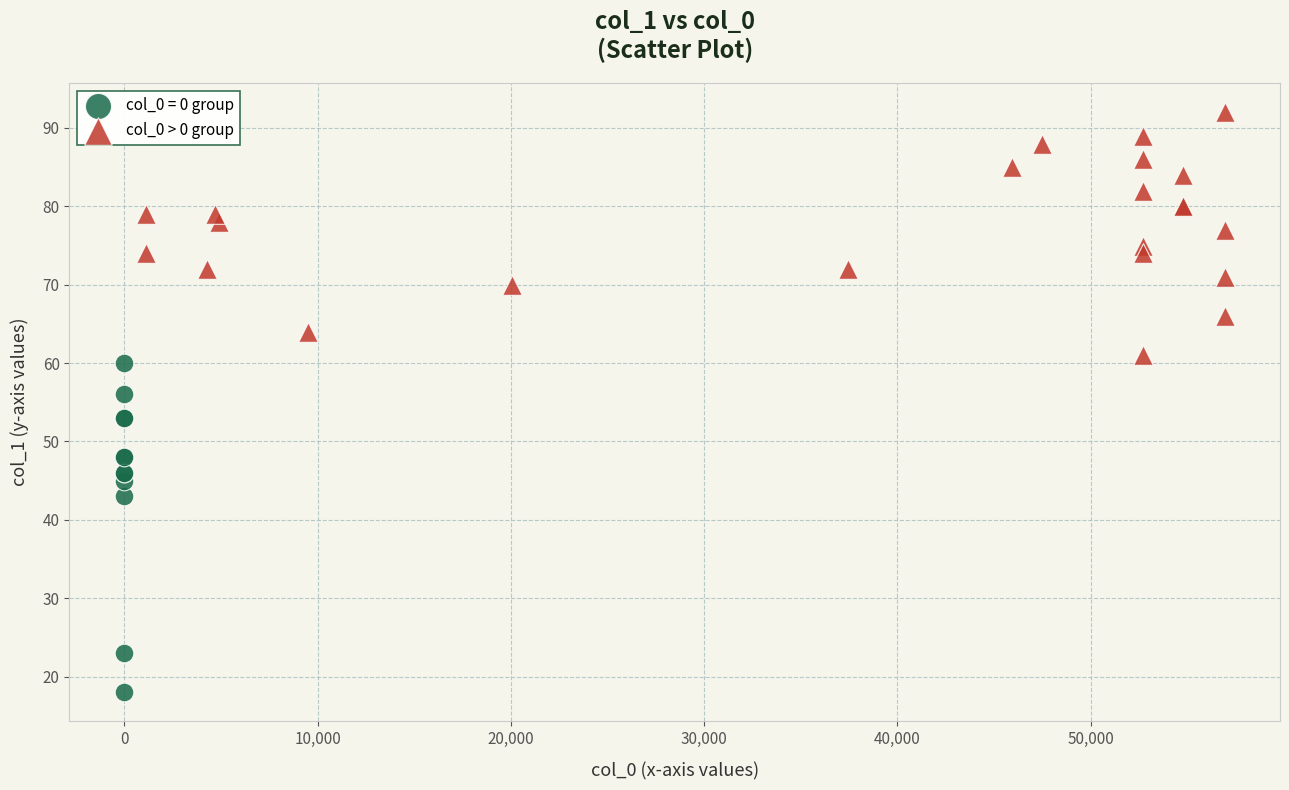

Which series reaches the maximum Y coordinate?

col_0 > 0 group